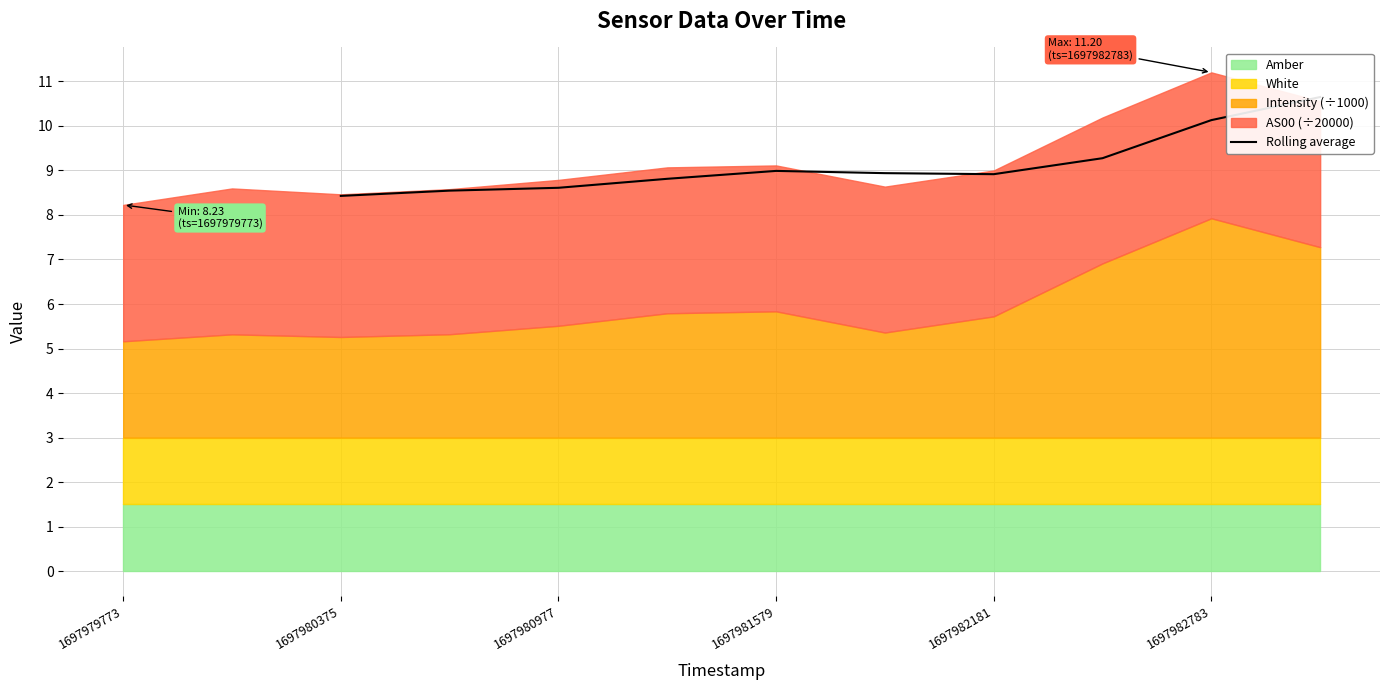

How many points are higher than both their immediate neighbors (excluding endpoints)?

1